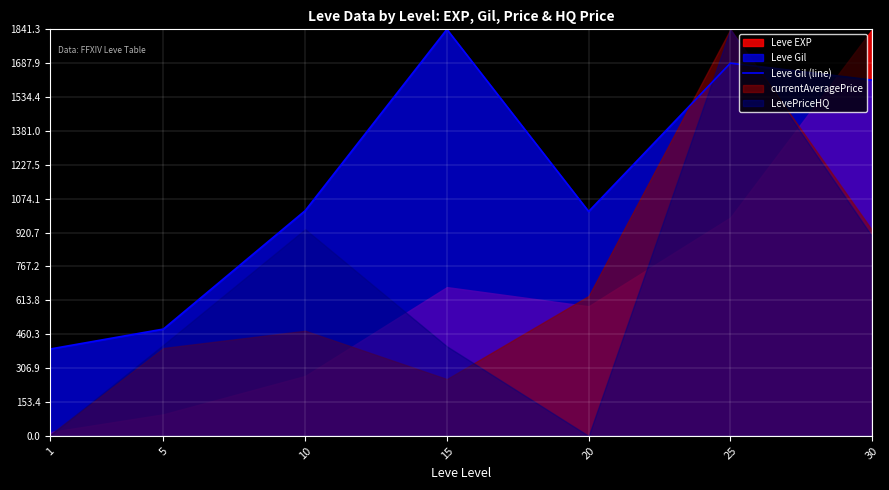

List the labels in order of value, largest first.

15, 25, 30, 10, 20, 5, 1